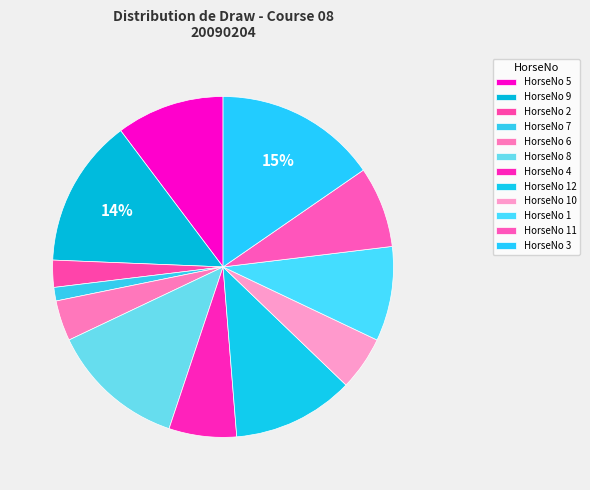

Rank the categories by value from highest to lowest.

3, 9, 8, 12, 5, 1, 11, 4, 10, 6, 2, 7